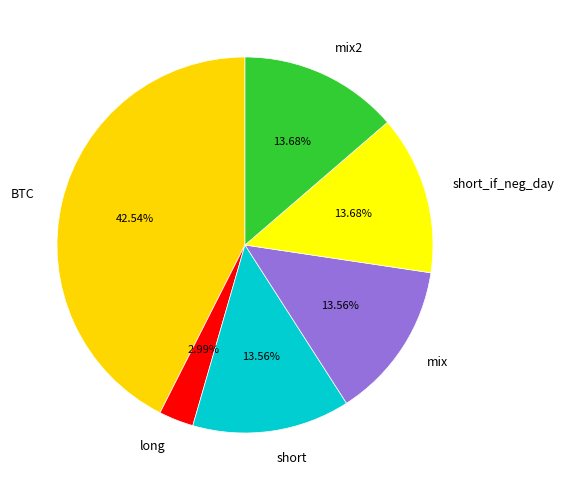

Is there a majority slice in this chart?

No